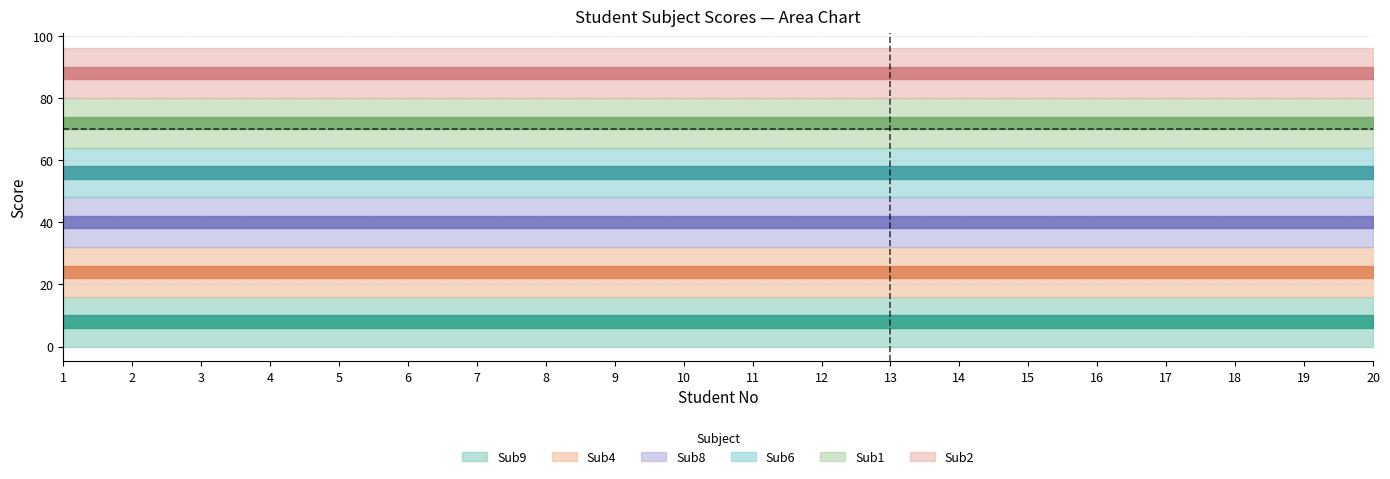

Which category has the lowest value across all series?

18